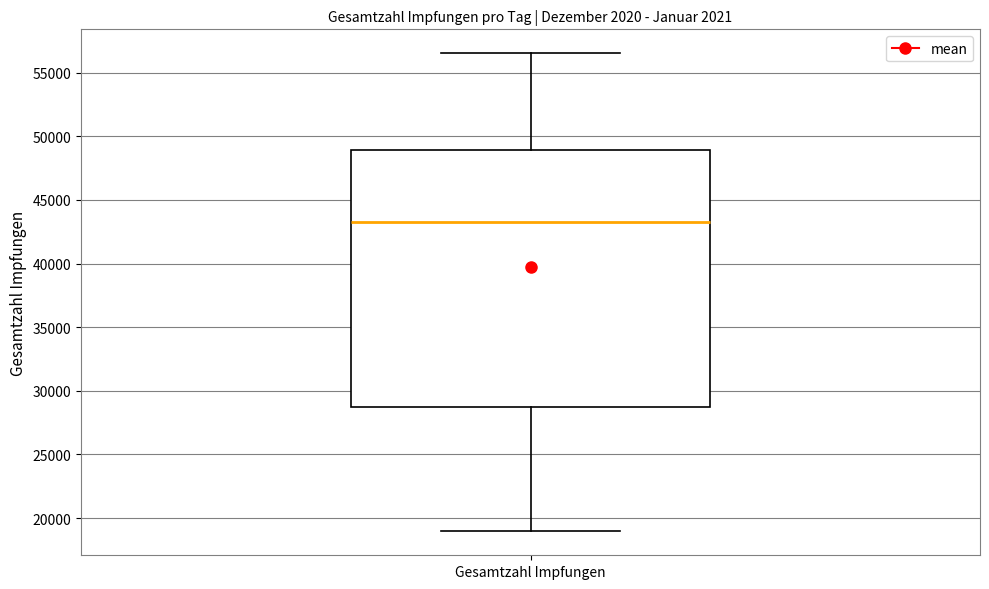

Where is the upper edge of the box for Gesamtzahl Impfungen on the y-axis? The values are not printed on the chart, so give them approximately, as read against the axis.

49000